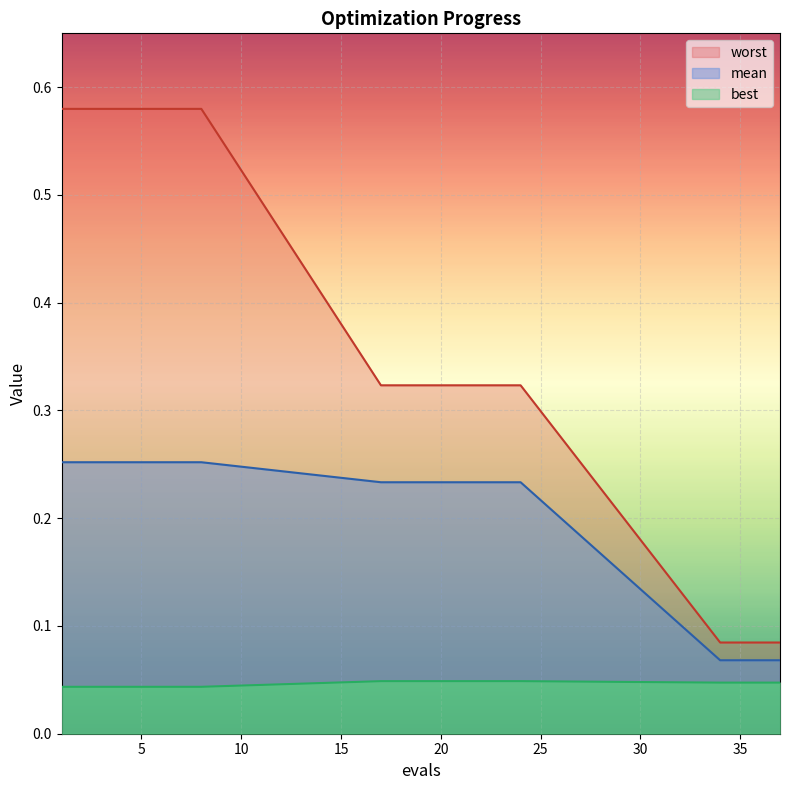

What is the spread (max minus min) of values at 3?

0.5